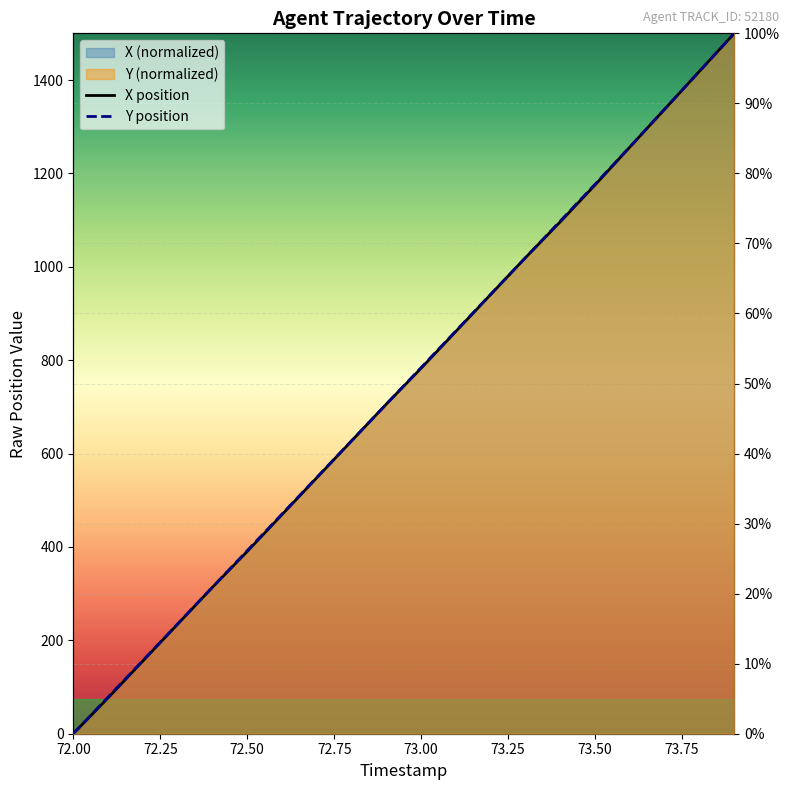

The Y position series shows 87.1 at 11. True or false?

False